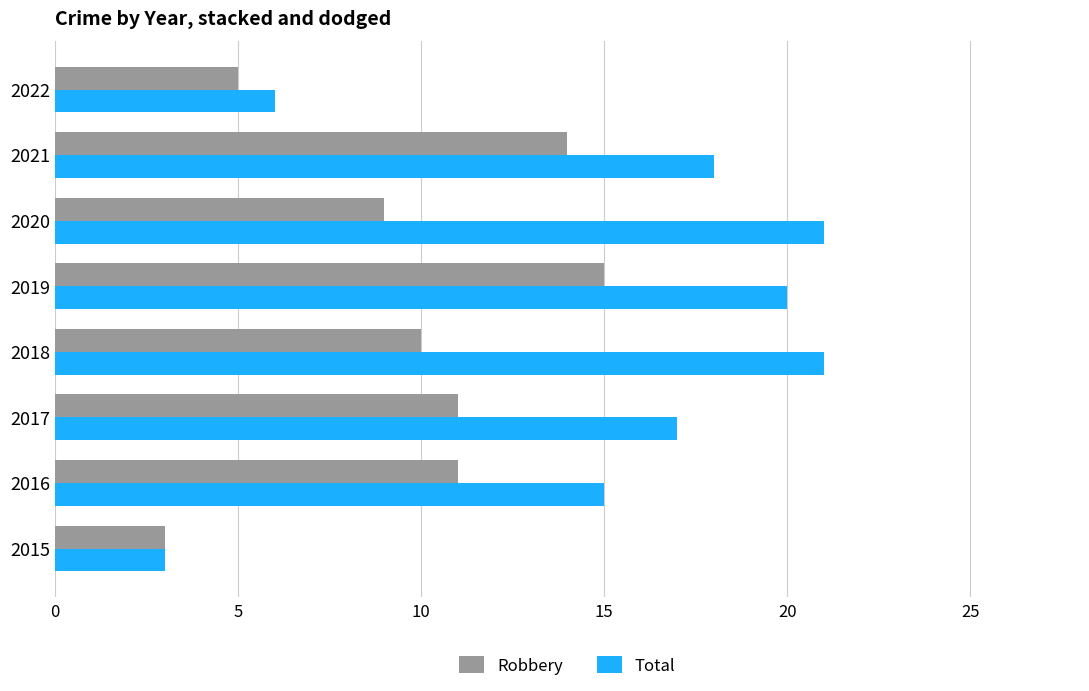

What is the sum of all Total values?

121